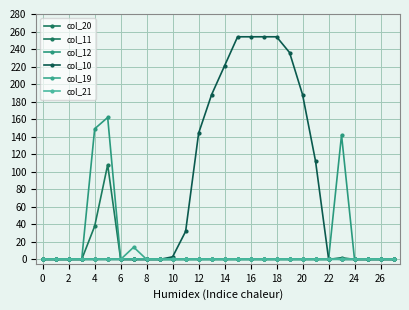

At how many categories does at least one series exceed 82?

13